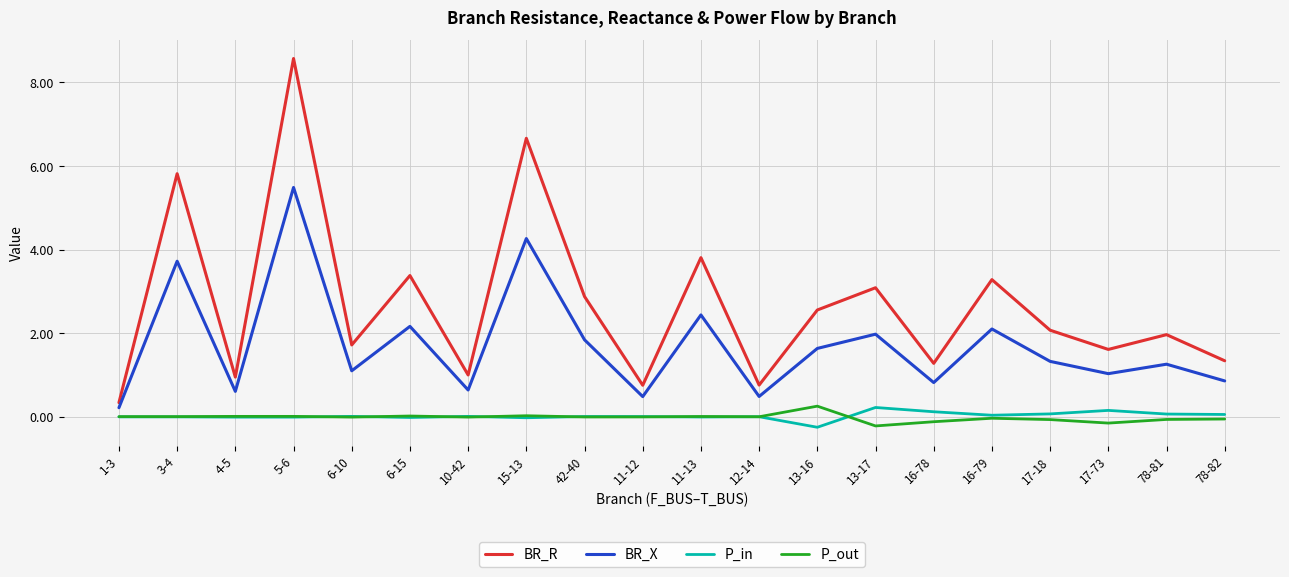

What position from the right is 11-13?

10